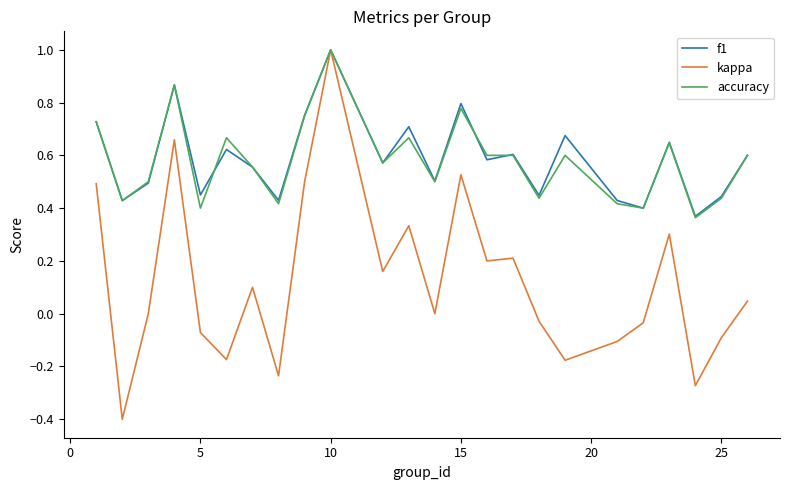

What are all the series names shown in the legend?

f1, kappa, accuracy